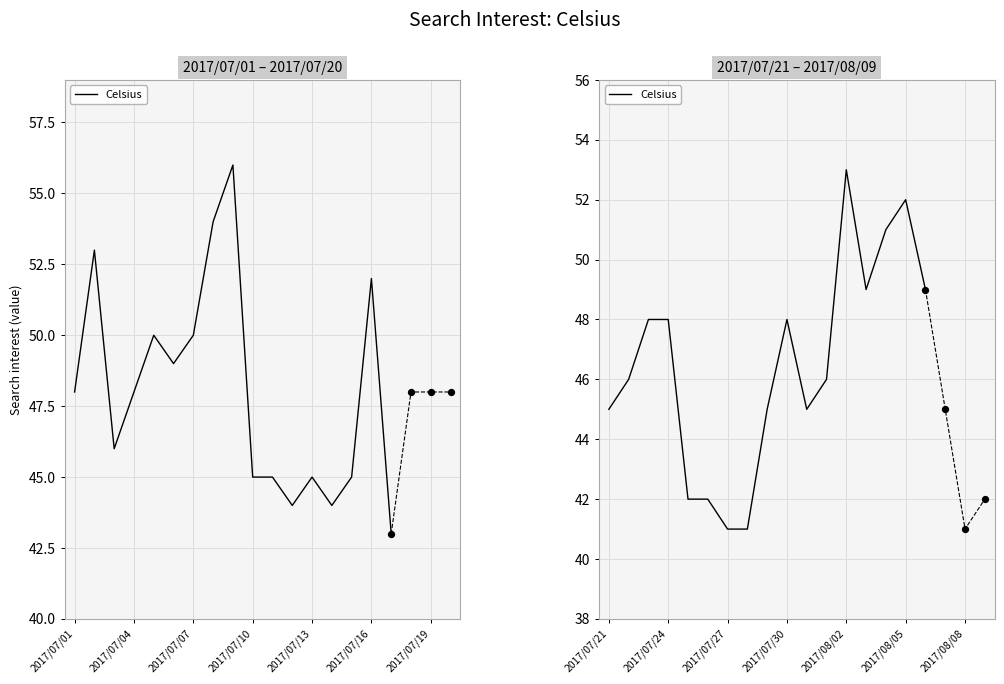

Approximately how many times larger is the value at 14 compared to 8?

1.1